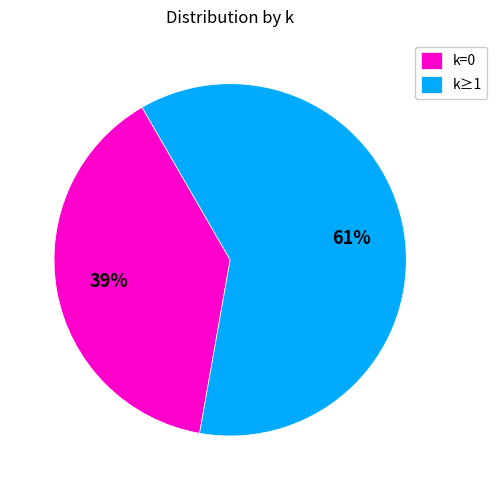

True or false: k=0 accounts for 39% of the total.

True